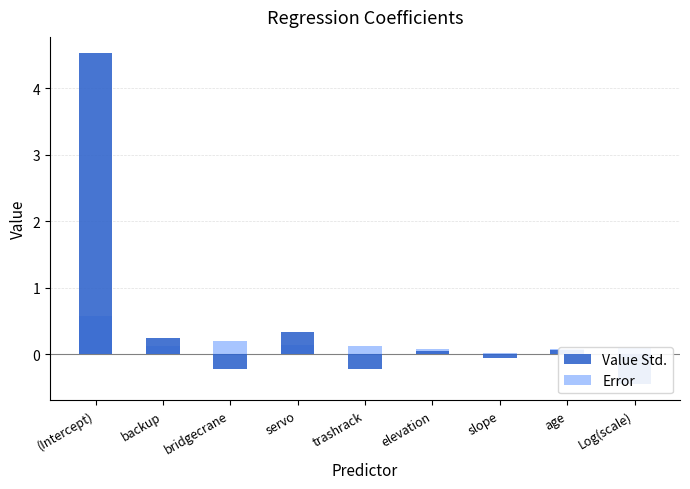

What is the value of the Error bar at the 1st from the left?

0.6